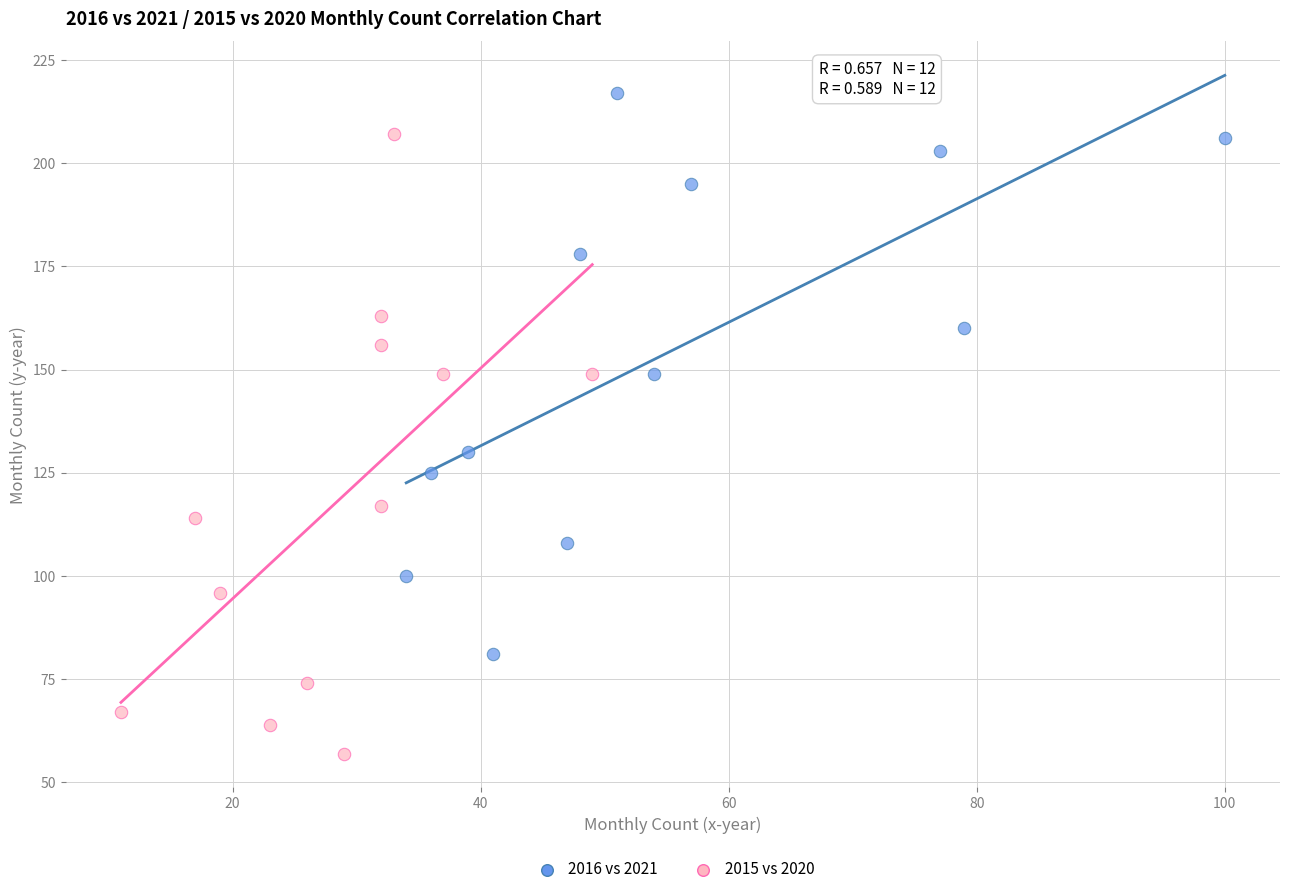

Which series contains the highest Y value?

2016 vs 2021